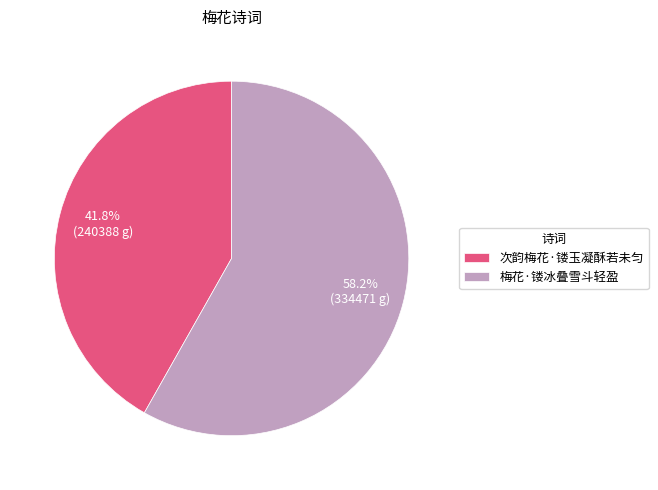

True or false: 次韵梅花·镂玉凝酥若未匀 accounts for 42% of the total.

True